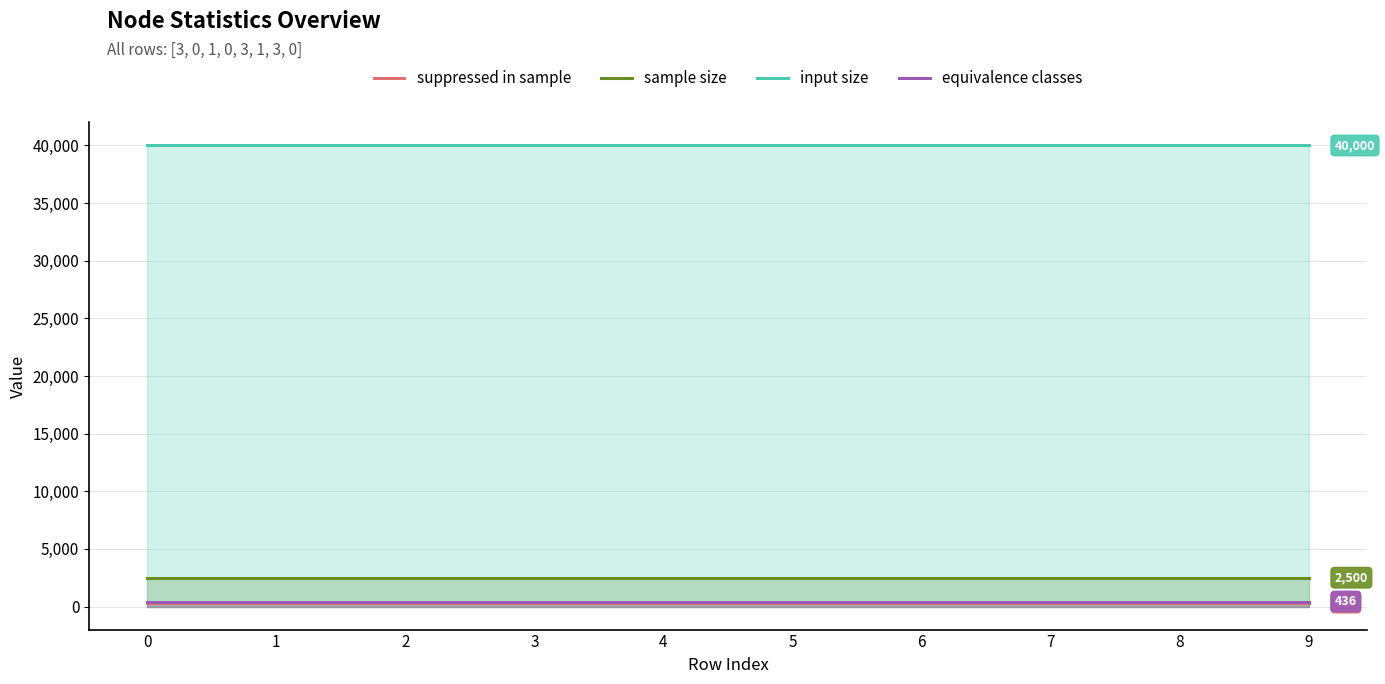

What is the total value across all series at 9?

43272